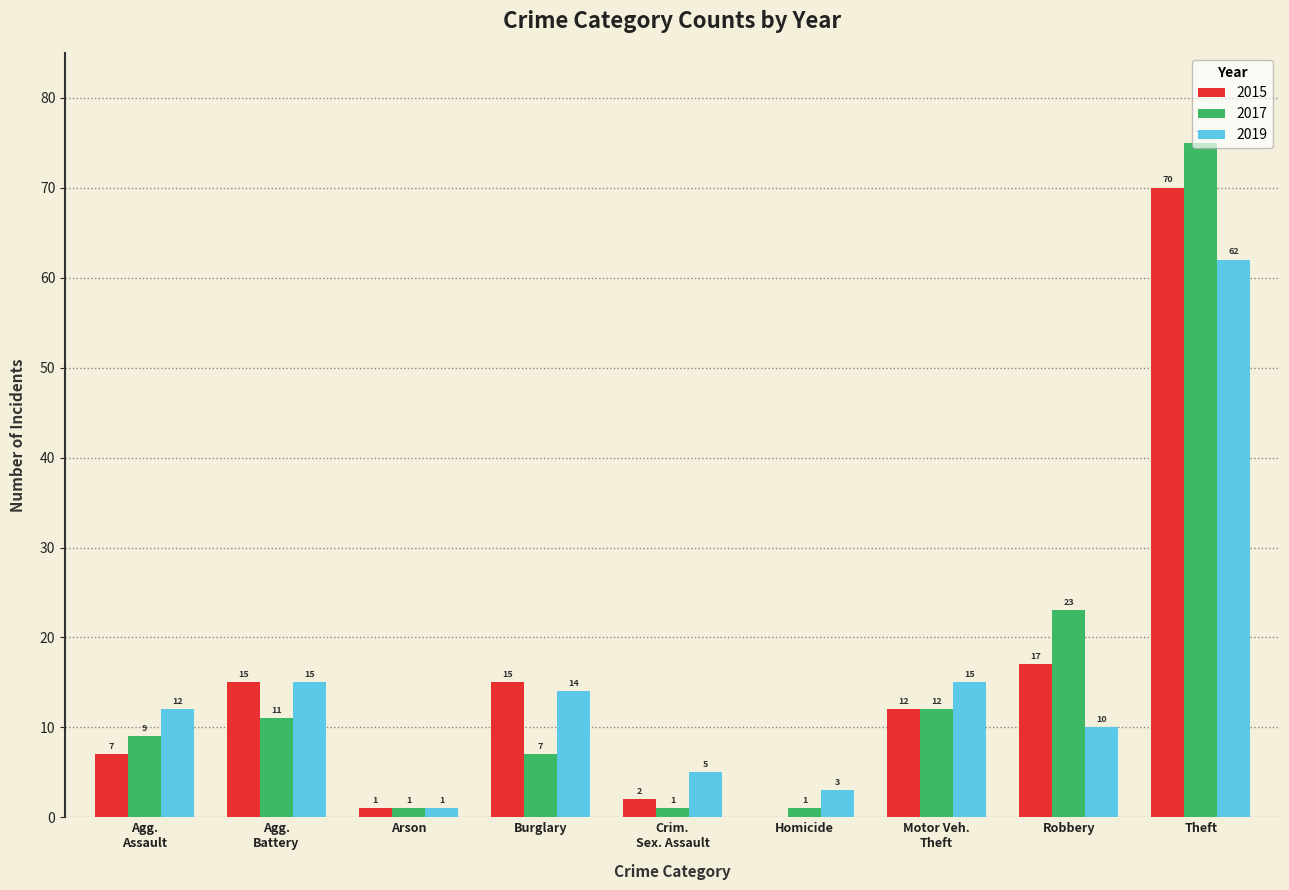

Where is 2015 nearest to the value 35?

Robbery